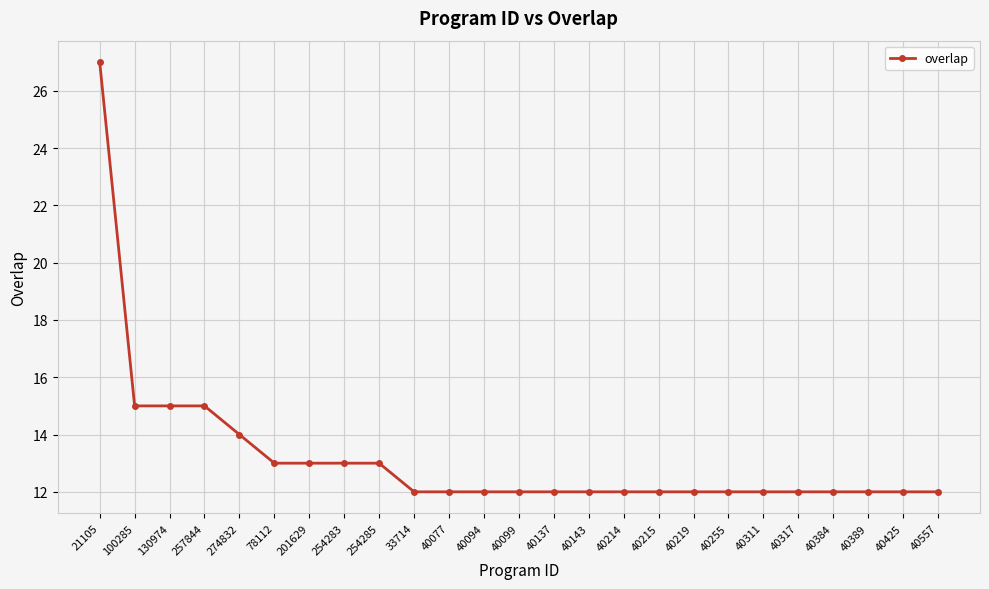

What is the label of the 19th point from the left?

40255